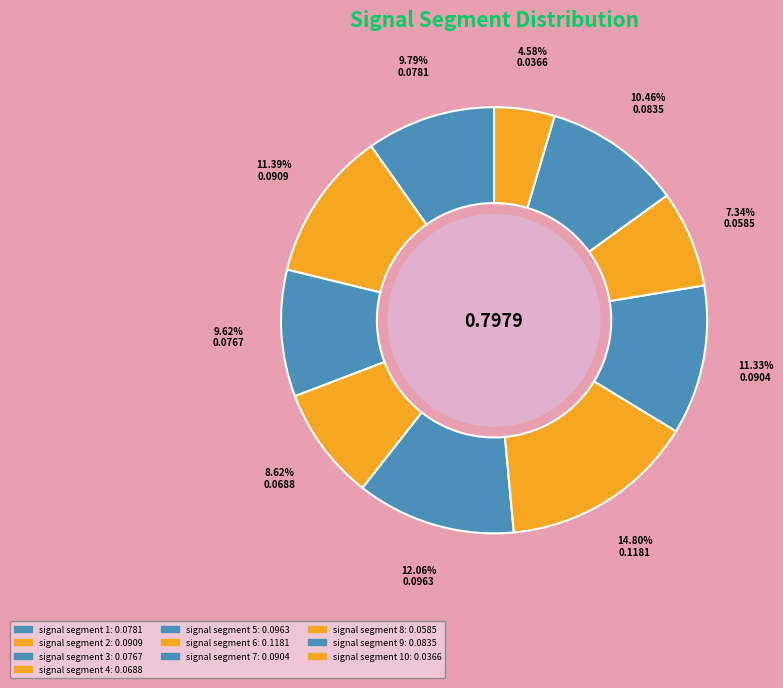

How many segments does this pie chart have?

10